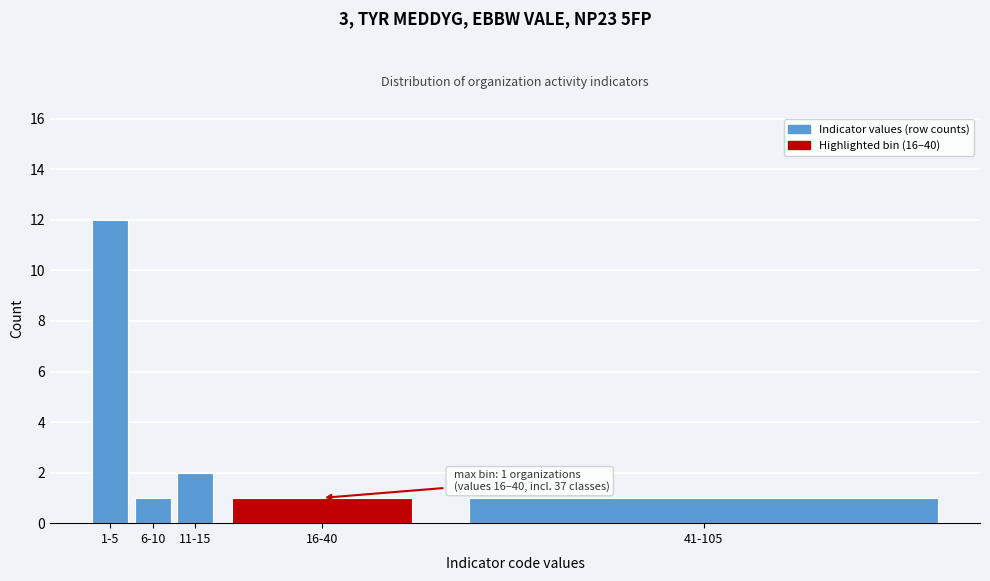

Reading left to right, what are all the values shown in this chart?

1-5=12	6-10=1	11-15=2	16-40=1	41-105=1